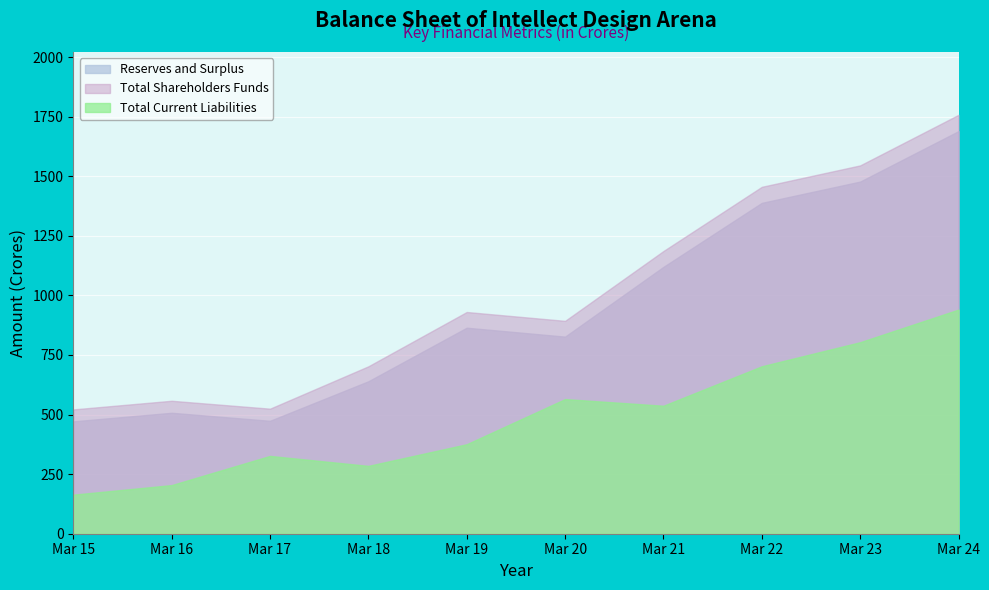

True or false: Total Shareholders Funds and Total Current Liabilities cross at least once.

False